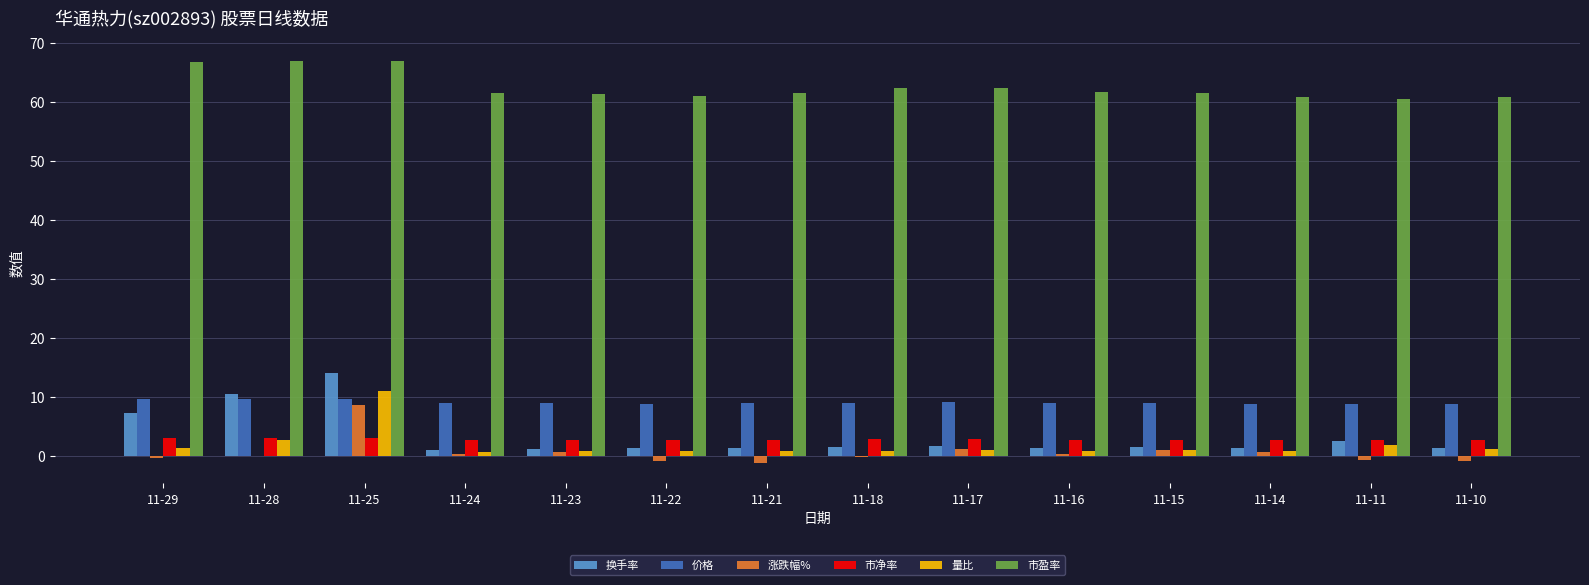

What is the maximum value for 量比?

11.1